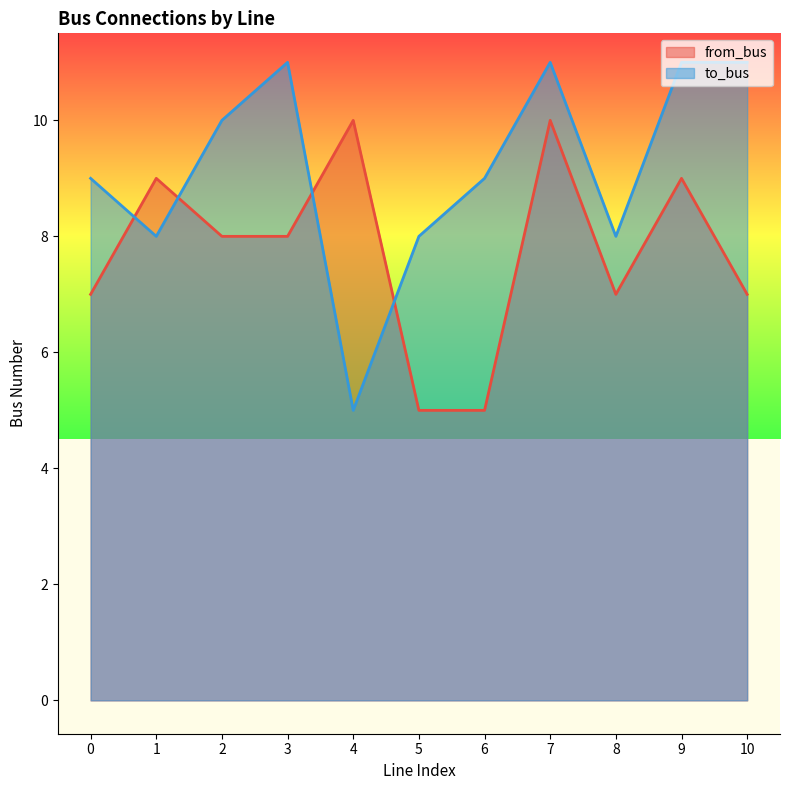

How many categories are shown in the chart?

11